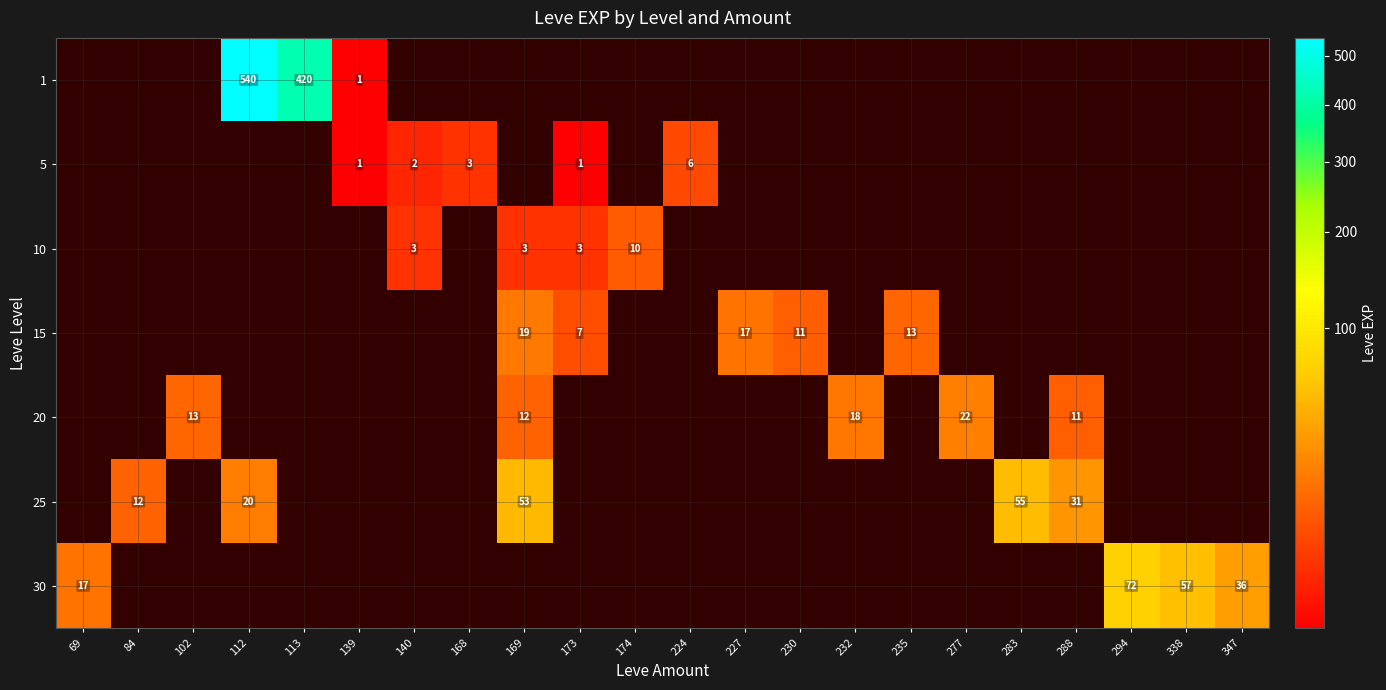

The value of 10 at 140 is 3. True or false?

True